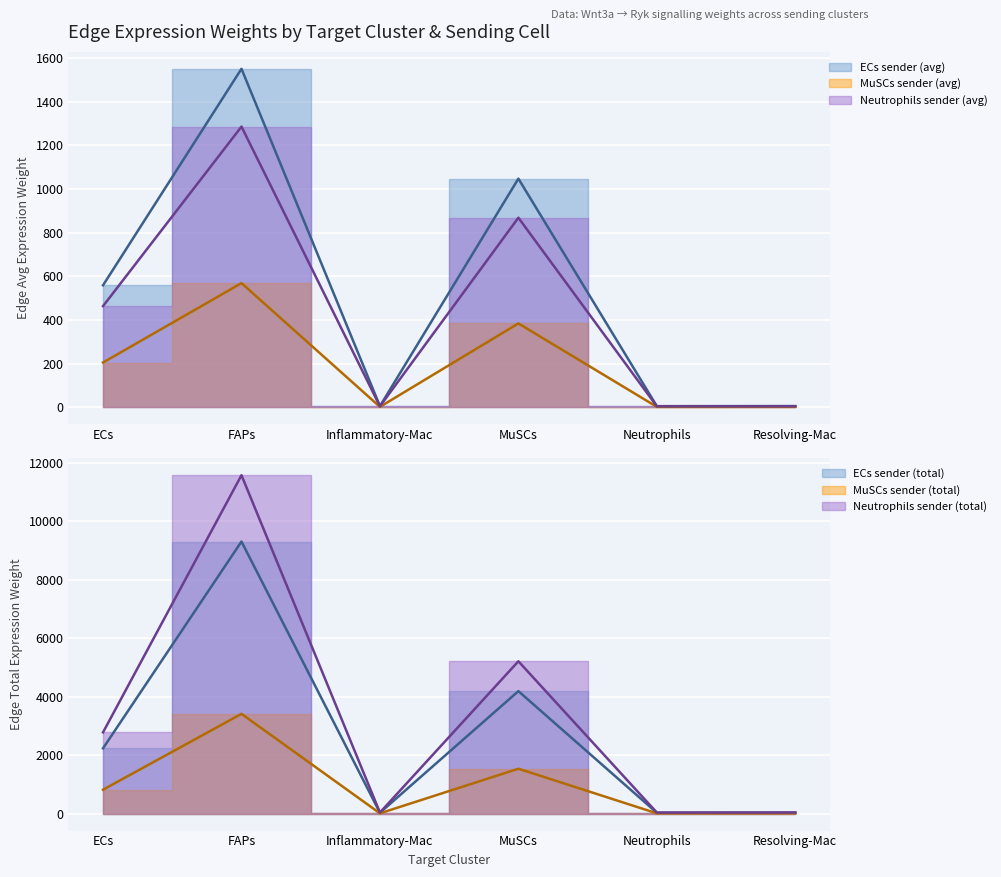

True or false: Edge avg expr weight (ECs-sender) and Edge total expr weight (MuSCs-sender) intersect in this chart.

False